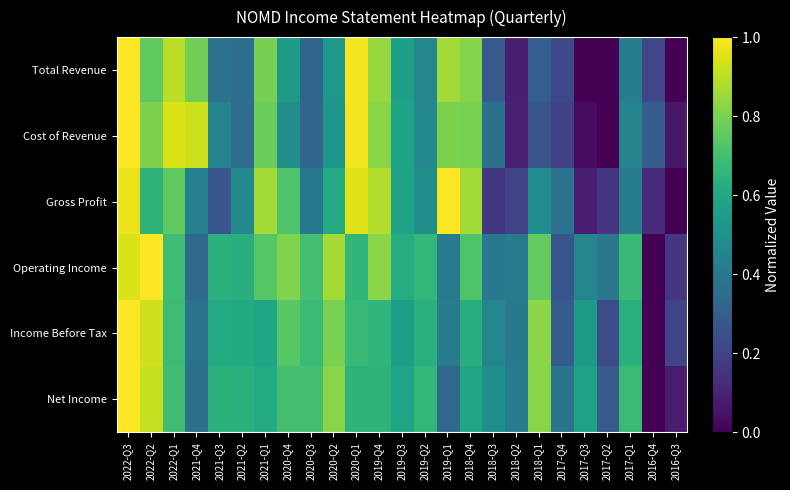

Rank the series at 2020-Q1 from lowest to highest value.

Net Income, Operating Income, Income Before Tax, Gross Profit, Total Revenue, Cost of Revenue